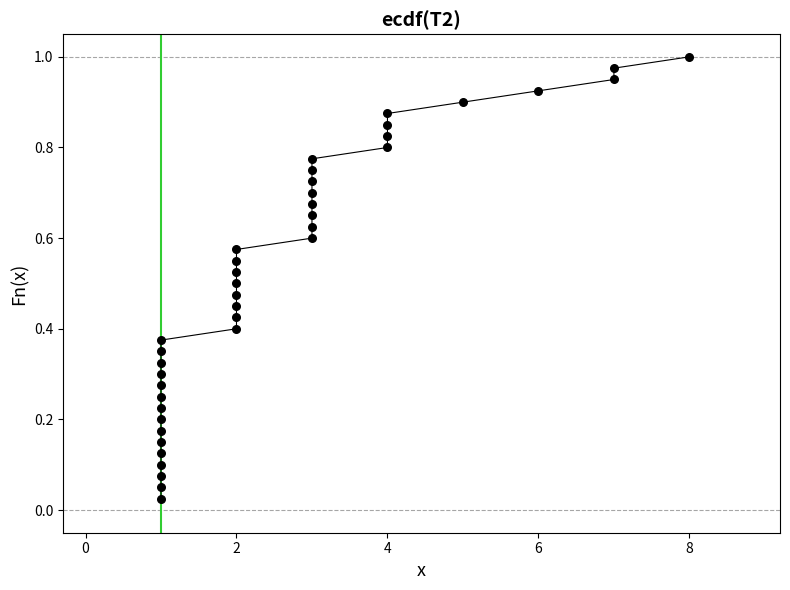

What is the range of X values (max minus min)?

7.0